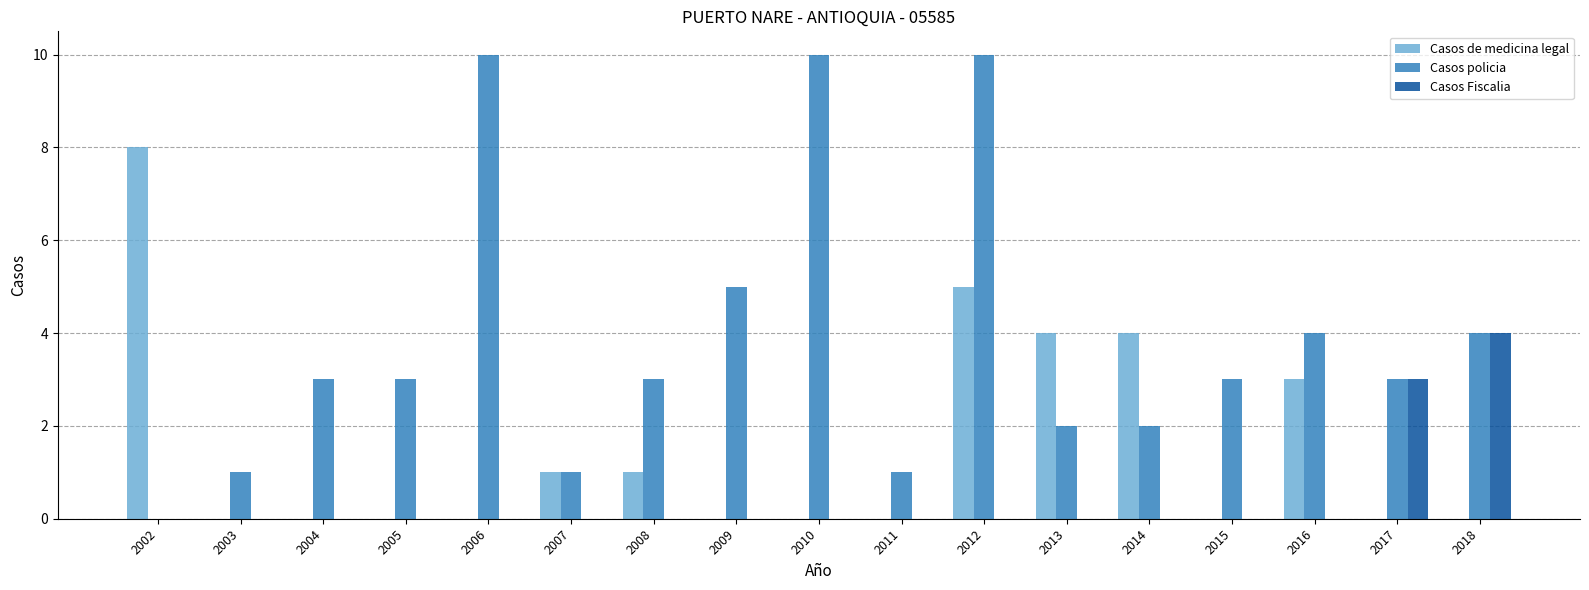

Are the bars grouped side by side (vs. stacked)?

Yes